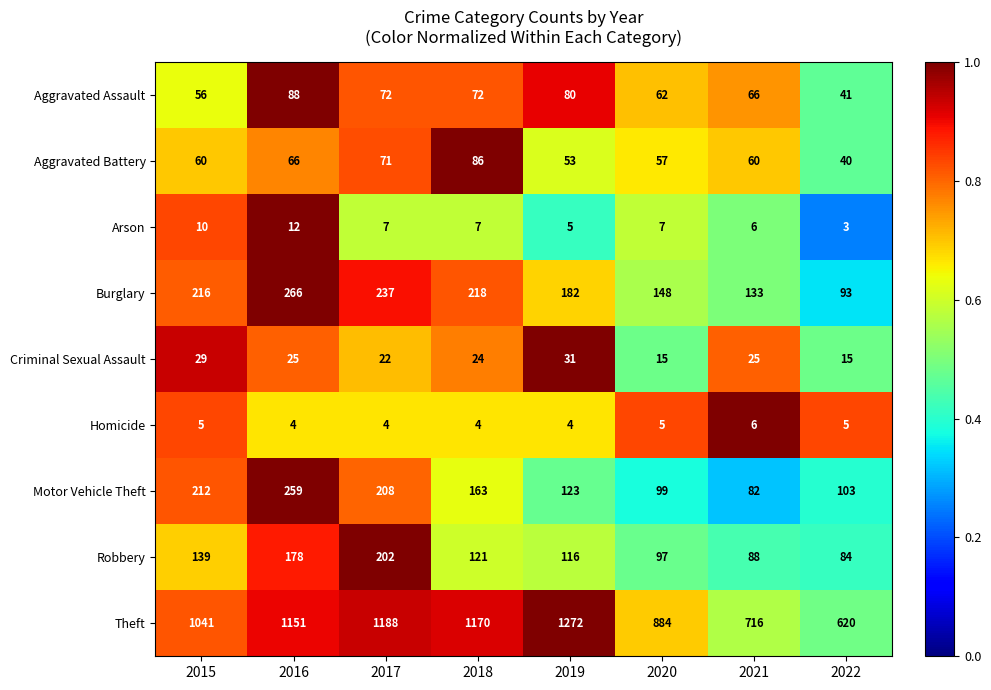

What is the smallest value displayed?

3